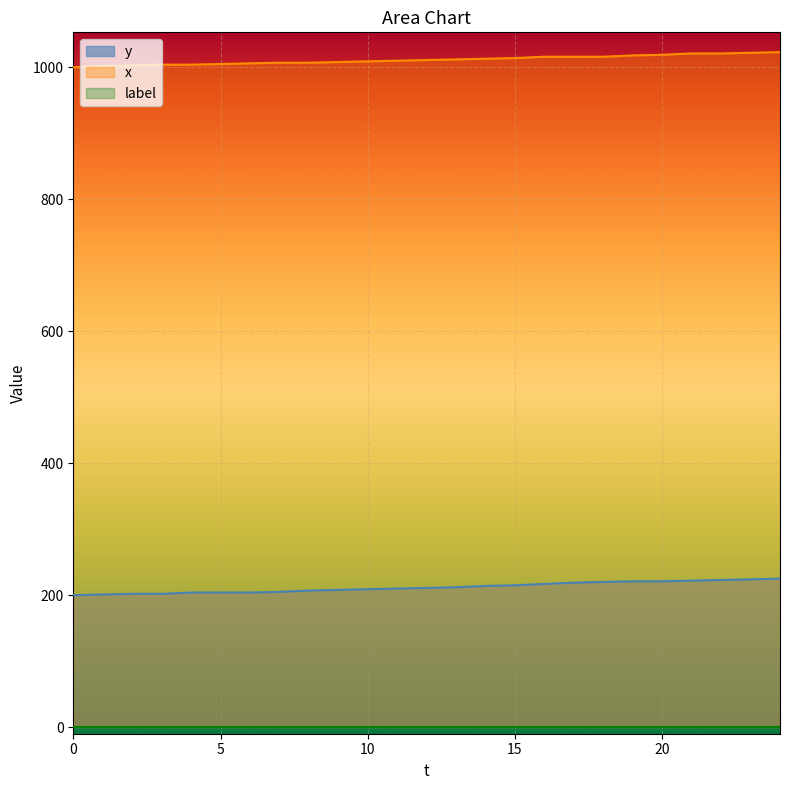

True or false: y has a value of 330 at 16.

False